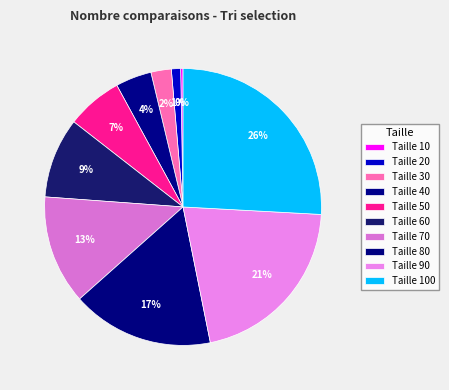

Is it true that Taille 90 is 21% of the pie?

True